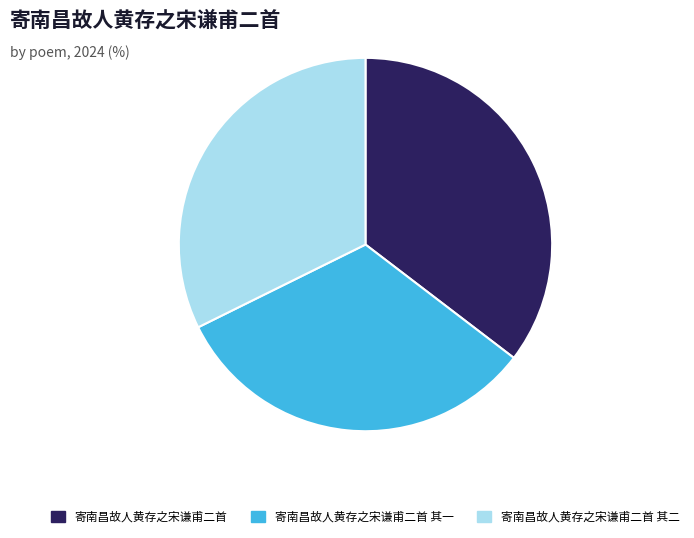

What is the largest slice in the pie chart?

寄南昌故人黄存之宋谦甫二首